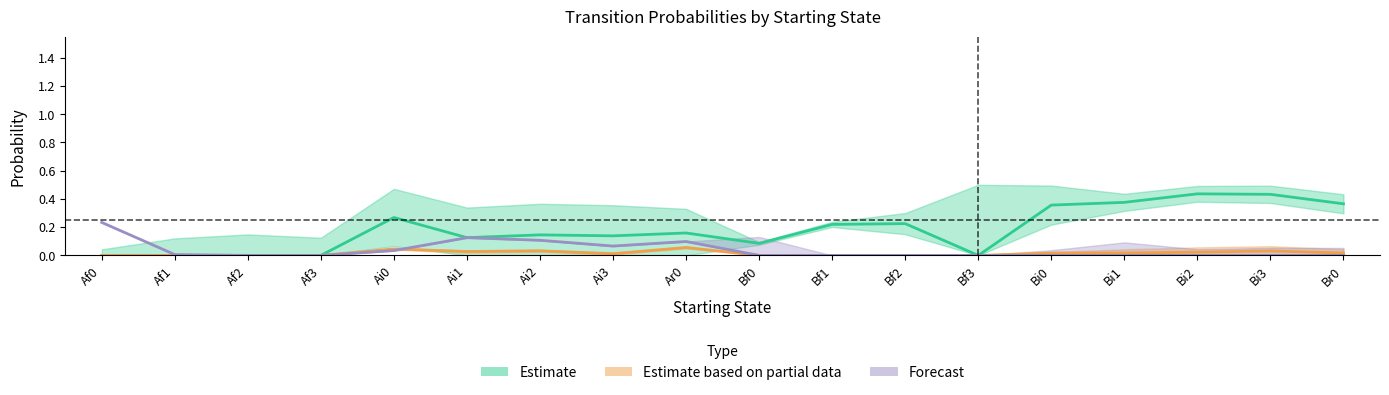

After their last crossing, which series has the higher values: Ai0 or Af0?

Af0